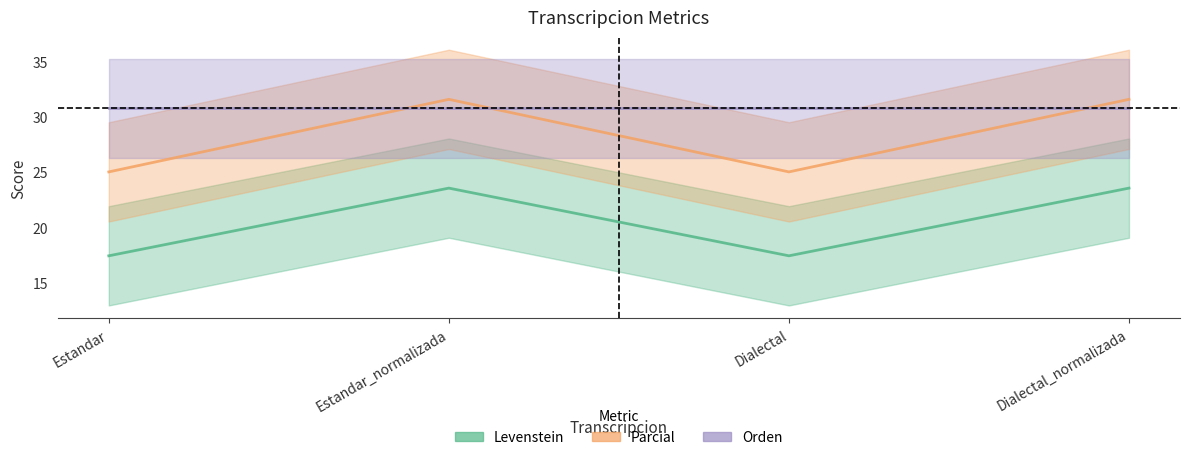

Which series has the widest spread of values?

Parcial